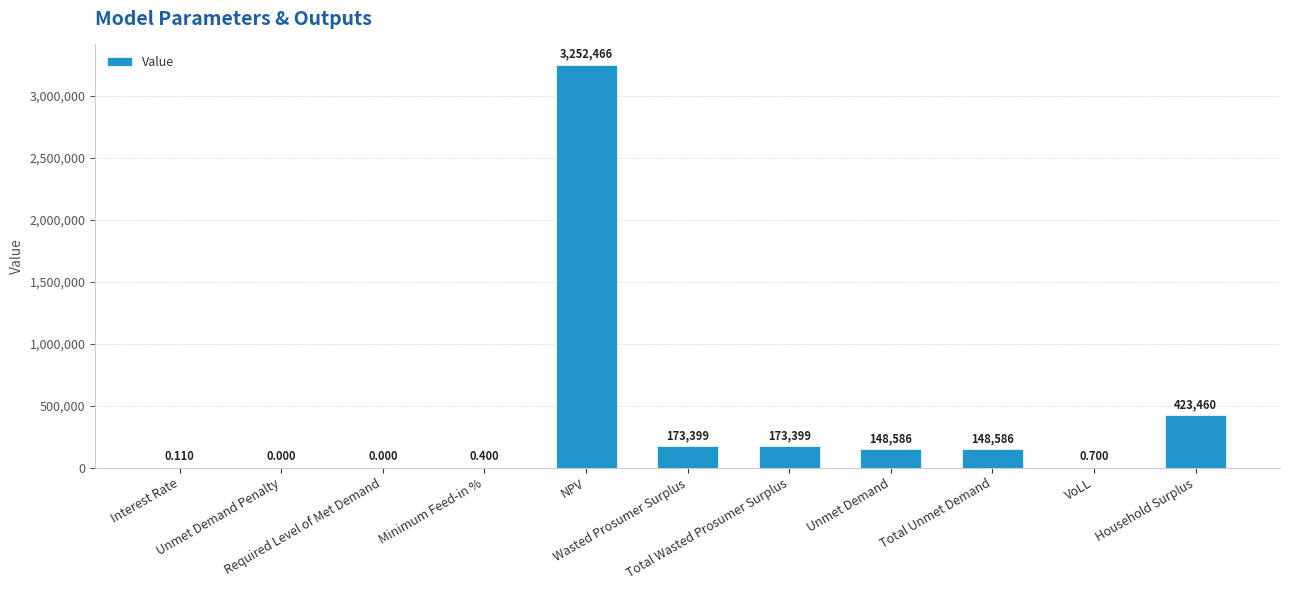

True or false: the data shows 307181.4 at Total Wasted Prosumer Surplus.

False